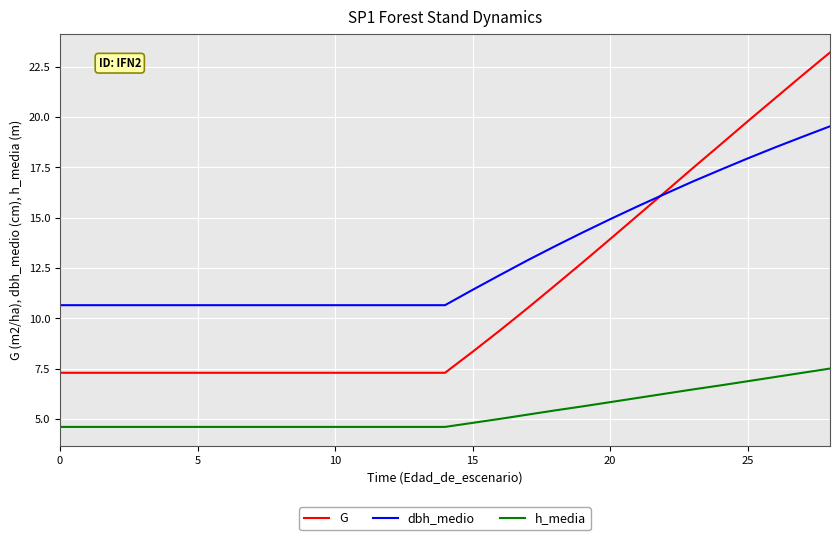

Does the chart have visible grid lines?

Yes